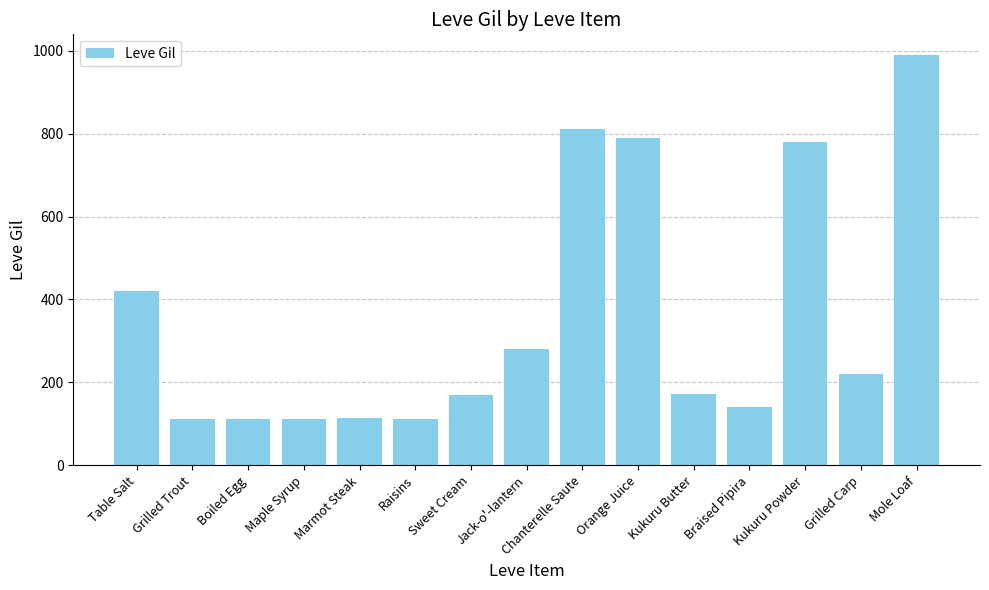

What position from the left is Braised Pipira?

12